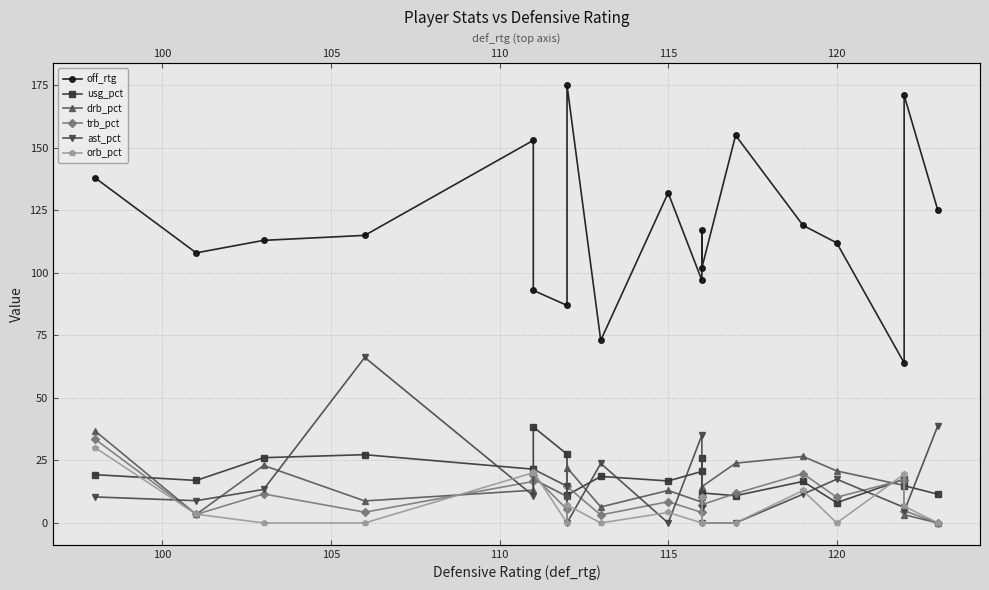

Which series has the largest total across all categories?

off_rtg